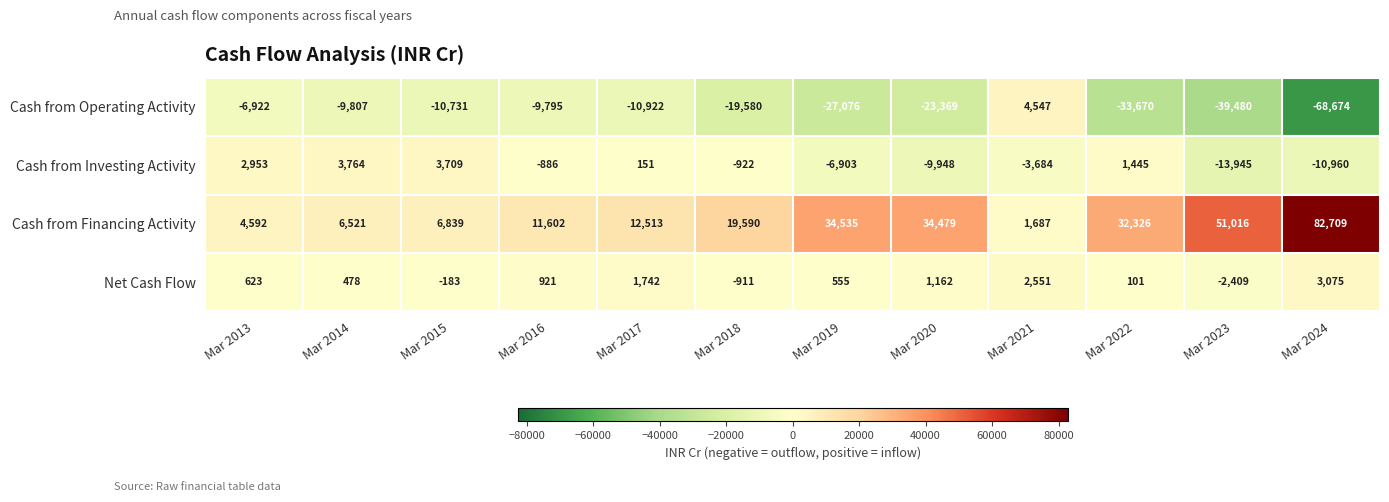

At which category does the chart reach its minimum across all series?

Mar 2024